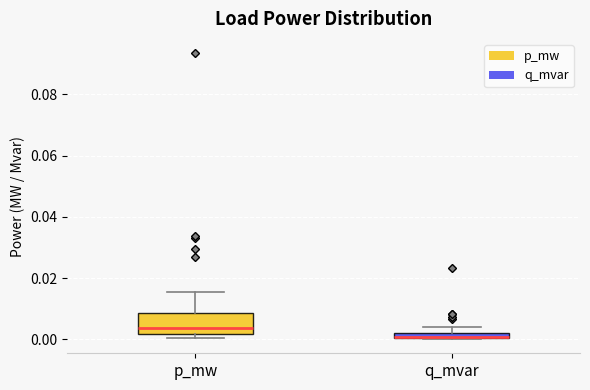

Where does the upper whisker of the box for p_mw end on the y-axis? The values are not printed on the chart, so give them approximately, as read against the axis.

0.016